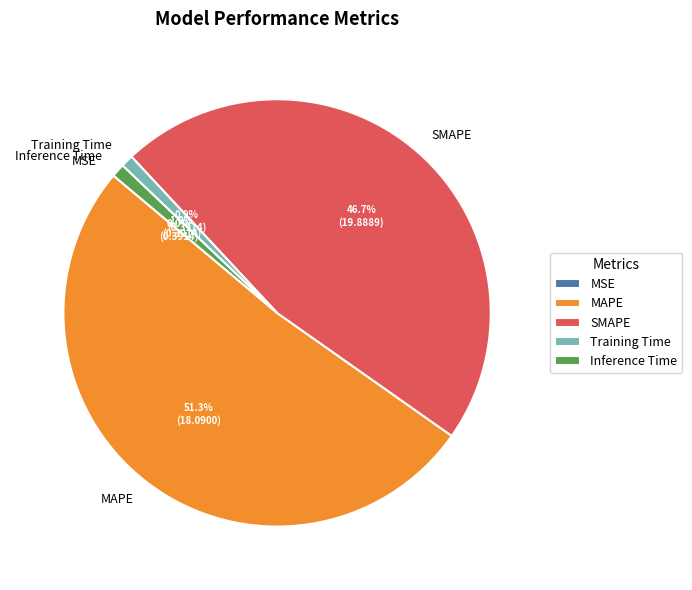

To the nearest percent, what percentage of the pie is SMAPE?

47%